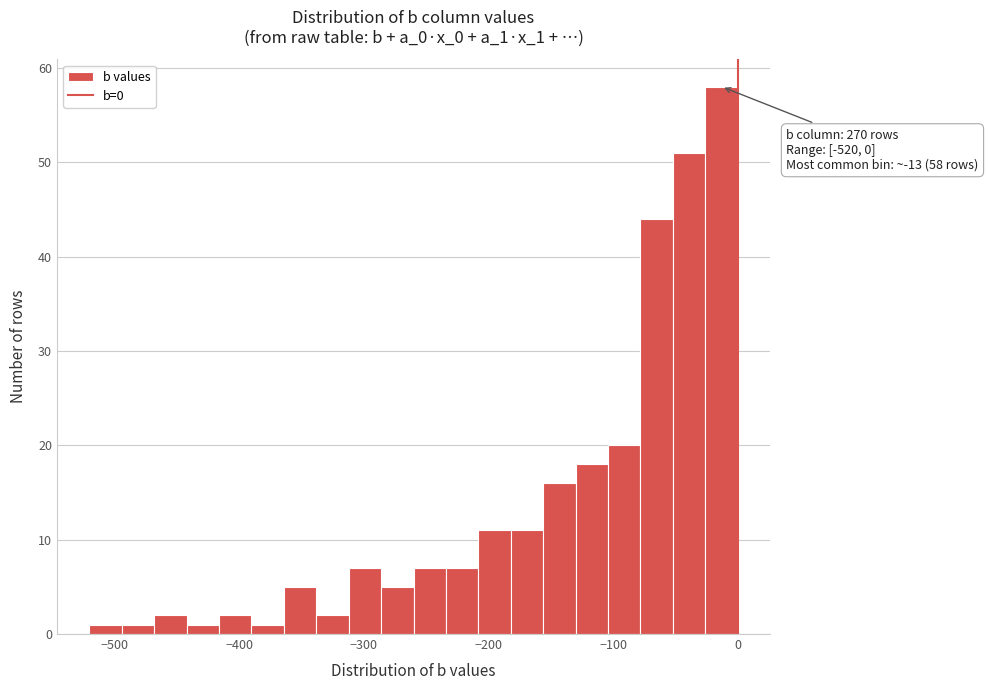

Read against the x-axis, roughly where is the centre of the tallest bar?

-10